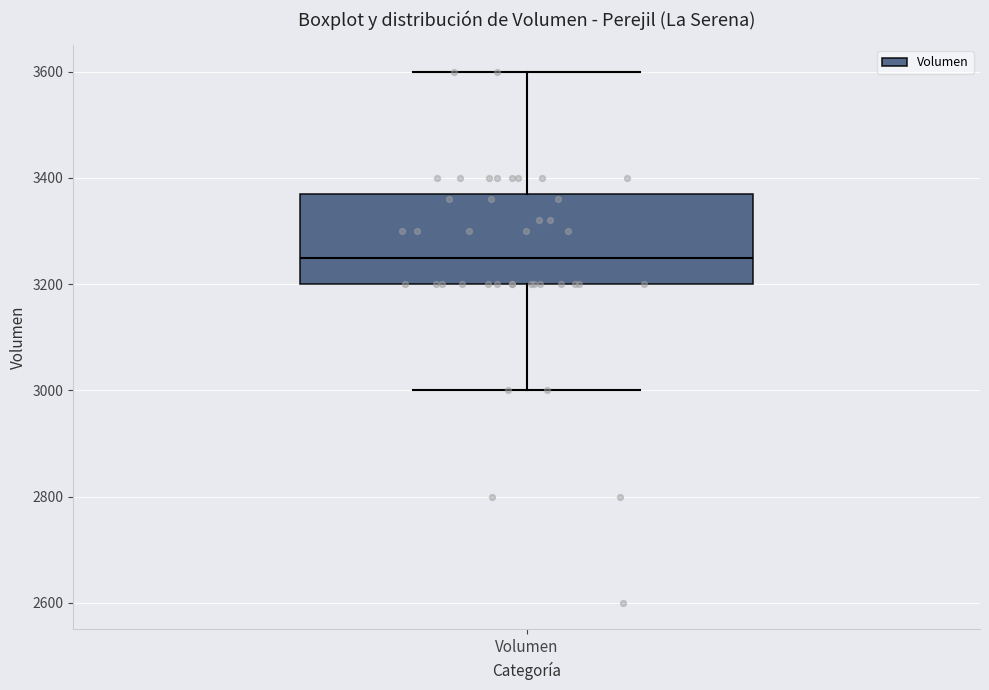

Transcribe this box plot: give where the median line is, the range the box spans, and where the two whiskers end, as read against the y-axis. The values are not printed on the chart, so give them approximately, as read against the axis.

median 3260, box 3200 to 3380, whiskers 3000 to 3600